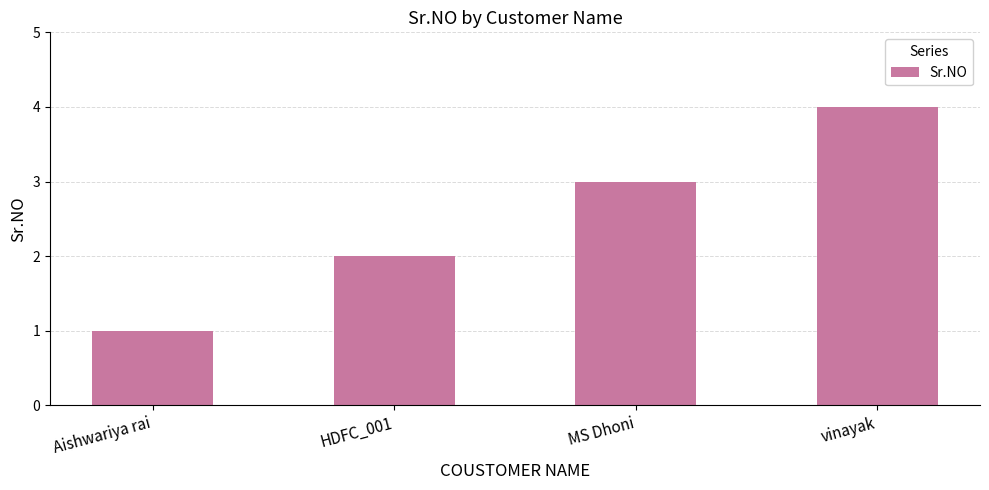

What is the label of the 1st bar from the left?

Aishwariya rai